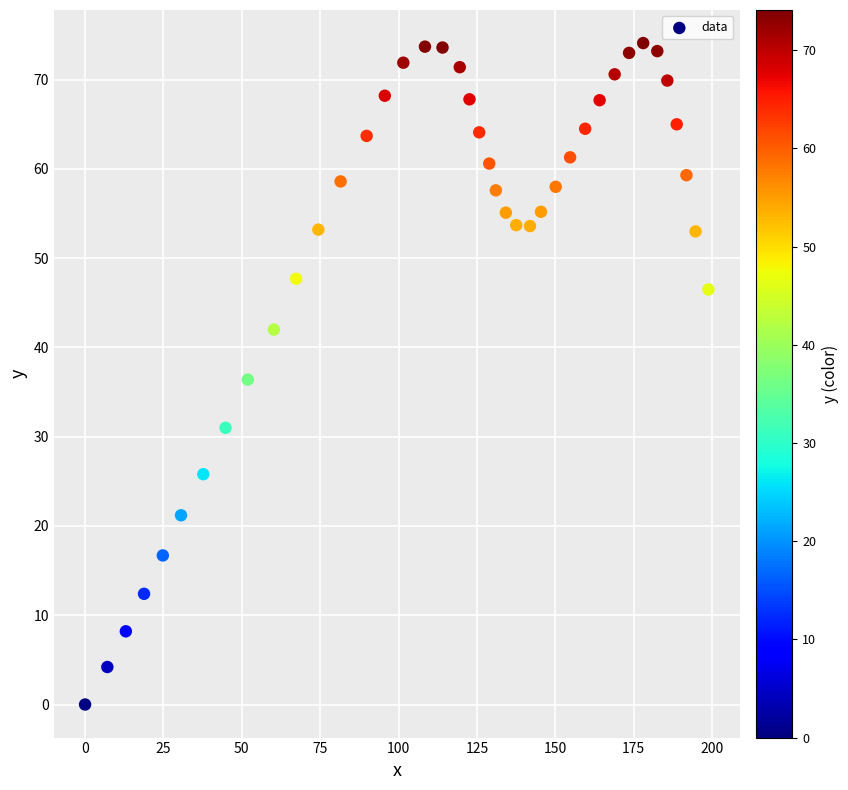

What is the range of Y values (max minus min)?

74.1